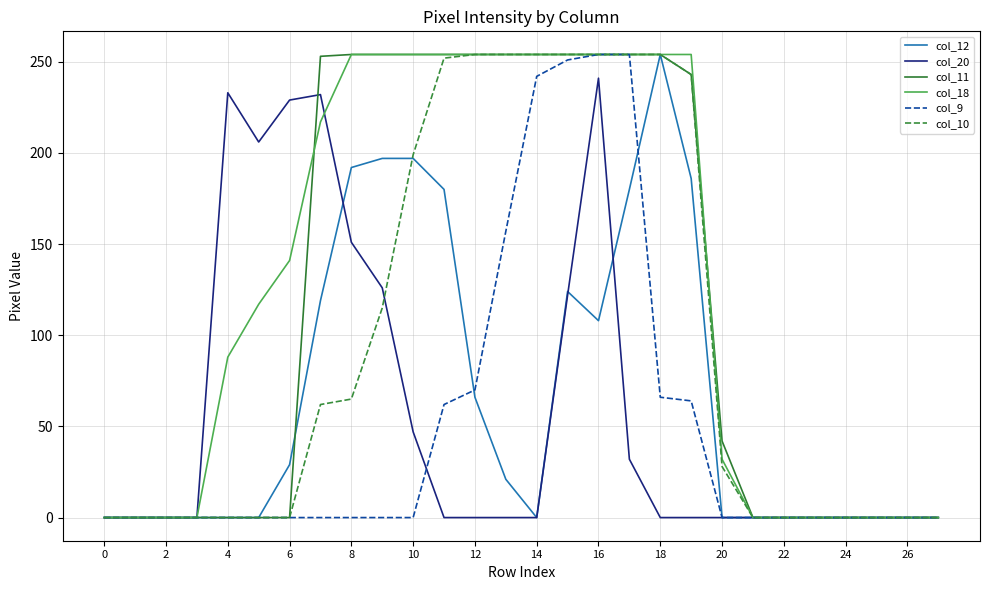

What is the highest value of the col_10 series?

254